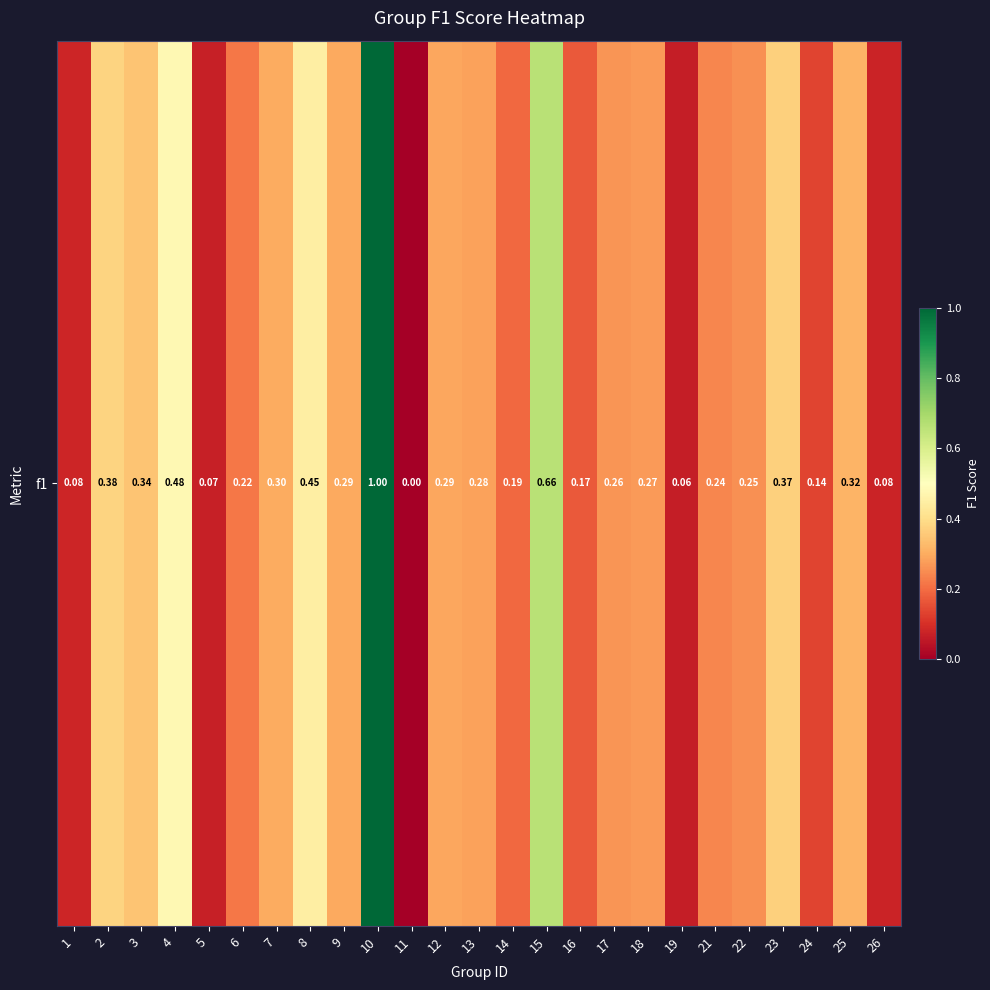

Reading left to right, transcribe all the data shown in this chart.

1=0.1	2=0.4	3=0.3	4=0.5	5=0.1	6=0.2	7=0.3	8=0.4	9=0.3	10=1.0	11=0.0	12=0.3	13=0.3	14=0.2	15=0.7	16=0.2	17=0.3	18=0.3	19=0.1	21=0.2	22=0.3	23=0.4	24=0.1	25=0.3	26=0.1